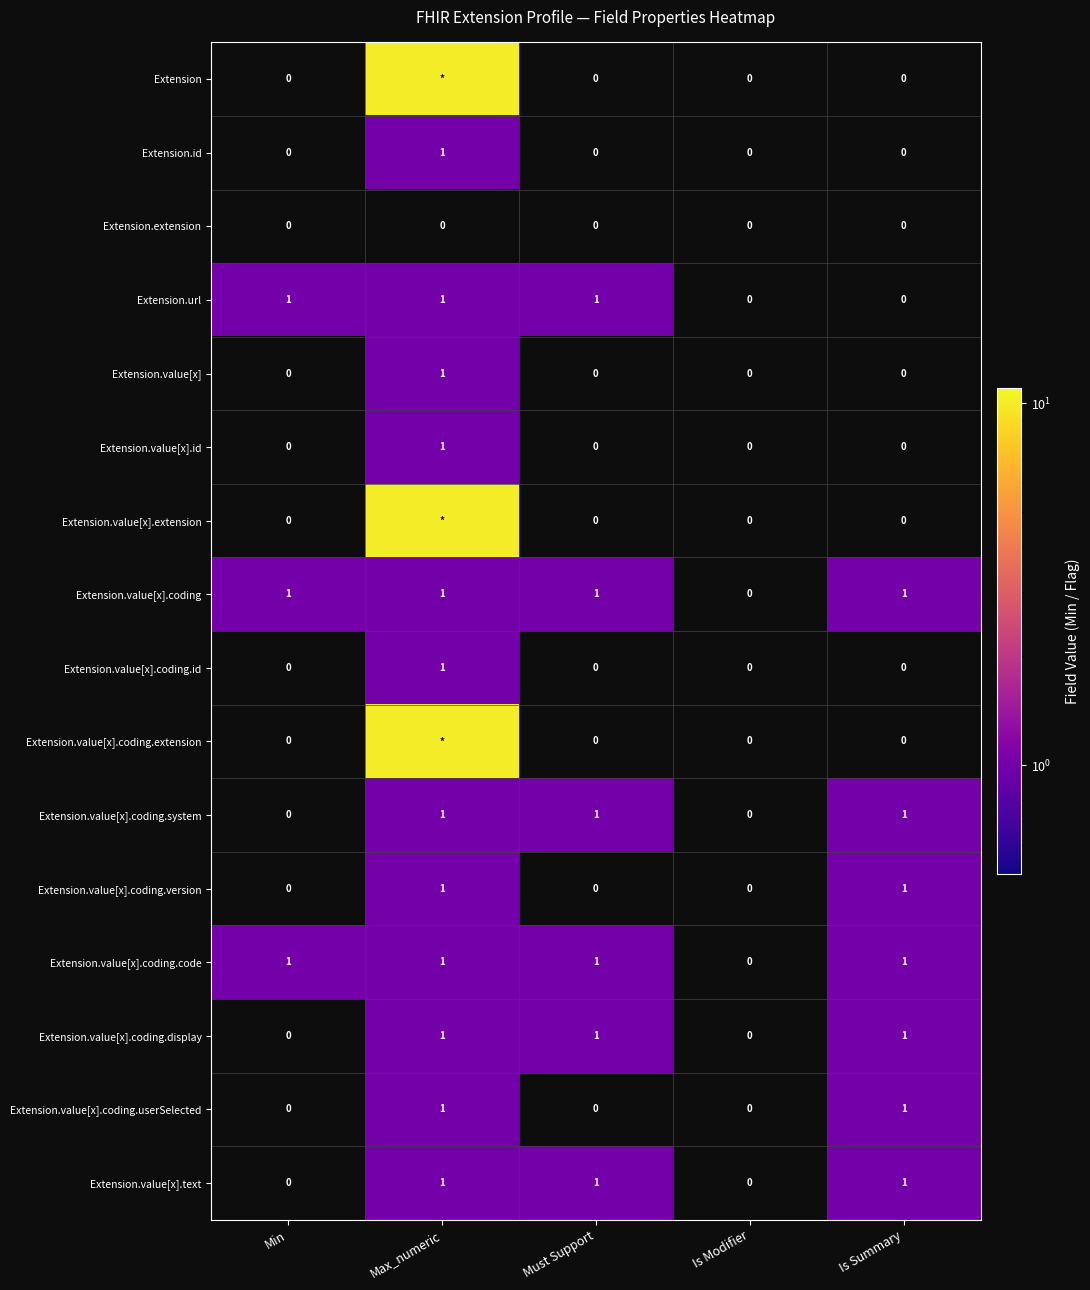

The value of Extension.value[x].text at Min is -1. True or false?

False